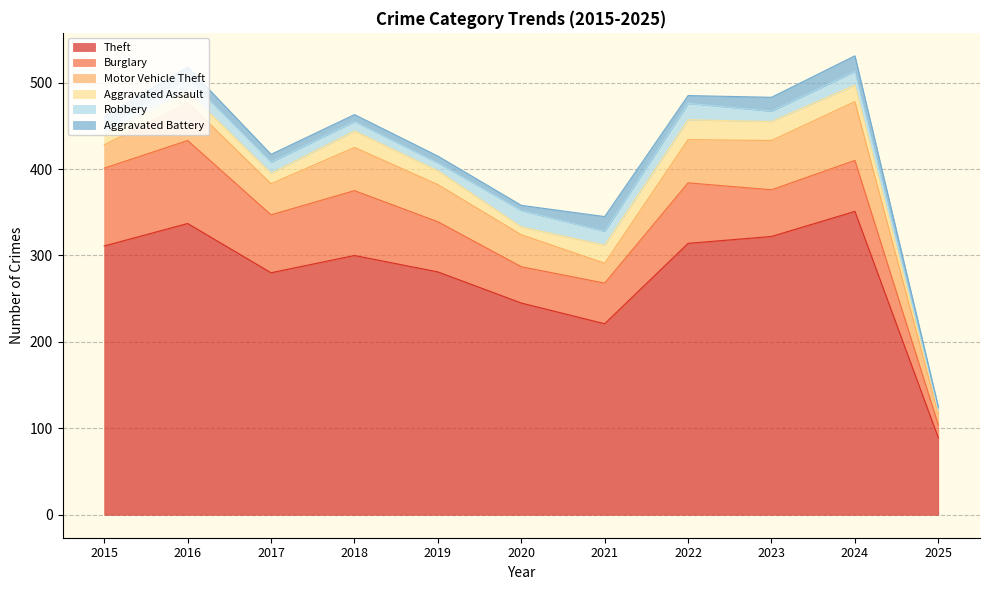

Reading left to right, extract all data points from this chart.

Theft: 311	337	280	300	281	245	221	314	322	351	89
Burglary: 90	96	67	75	58	42	47	70	54	59	15
Motor Vehicle Theft: 27	44	36	50	43	37	23	50	57	68	13
Aggravated Assault: 12	13	12	19	16	9	21	23	22	19	3
Robbery: 8	15	13	11	9	19	16	19	12	16	2
Aggravated Battery: 13	13	9	8	8	6	17	9	16	18	3